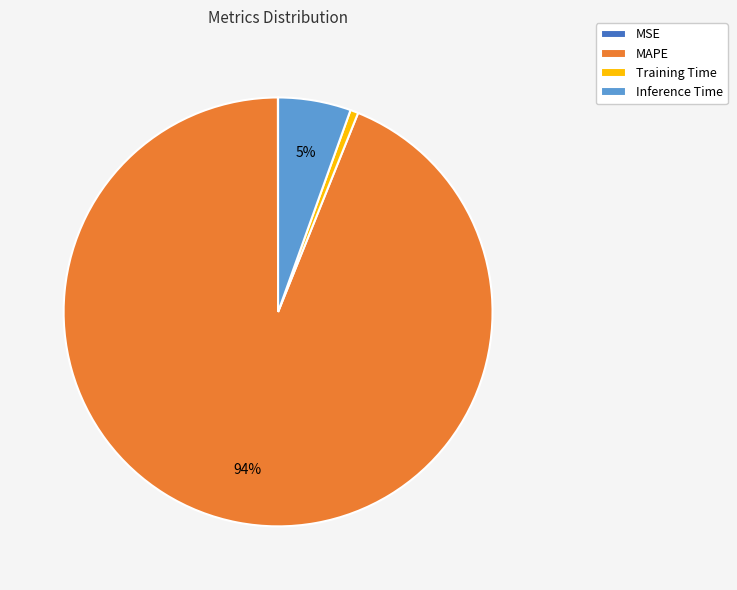

Which category has the biggest portion of the pie?

MAPE